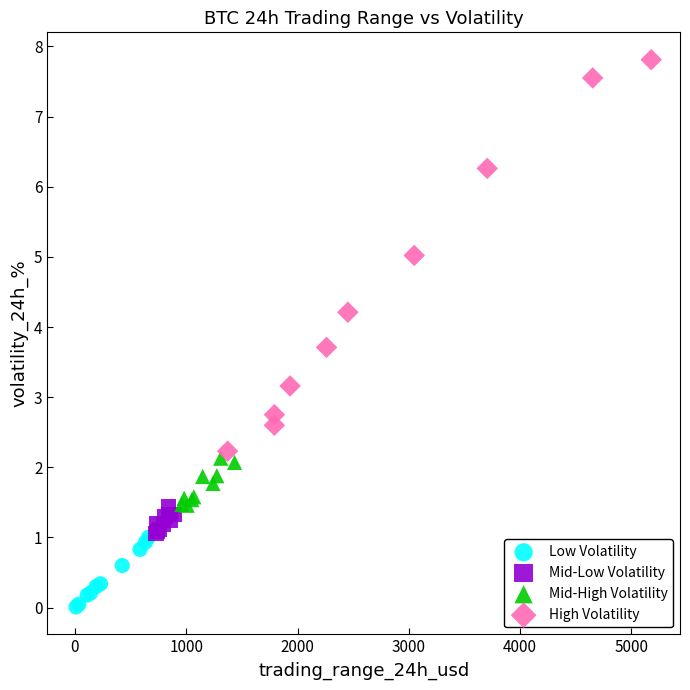

Which series reaches the minimum Y coordinate?

Low Volatility